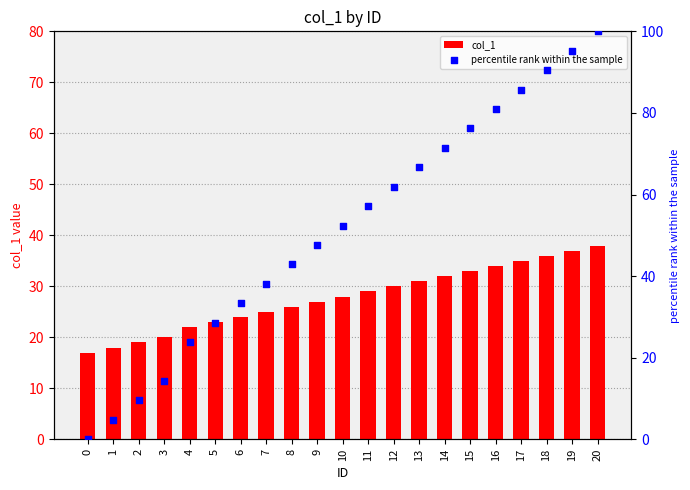

Which series has the largest Y range (max minus min)?

percentile rank within the sample